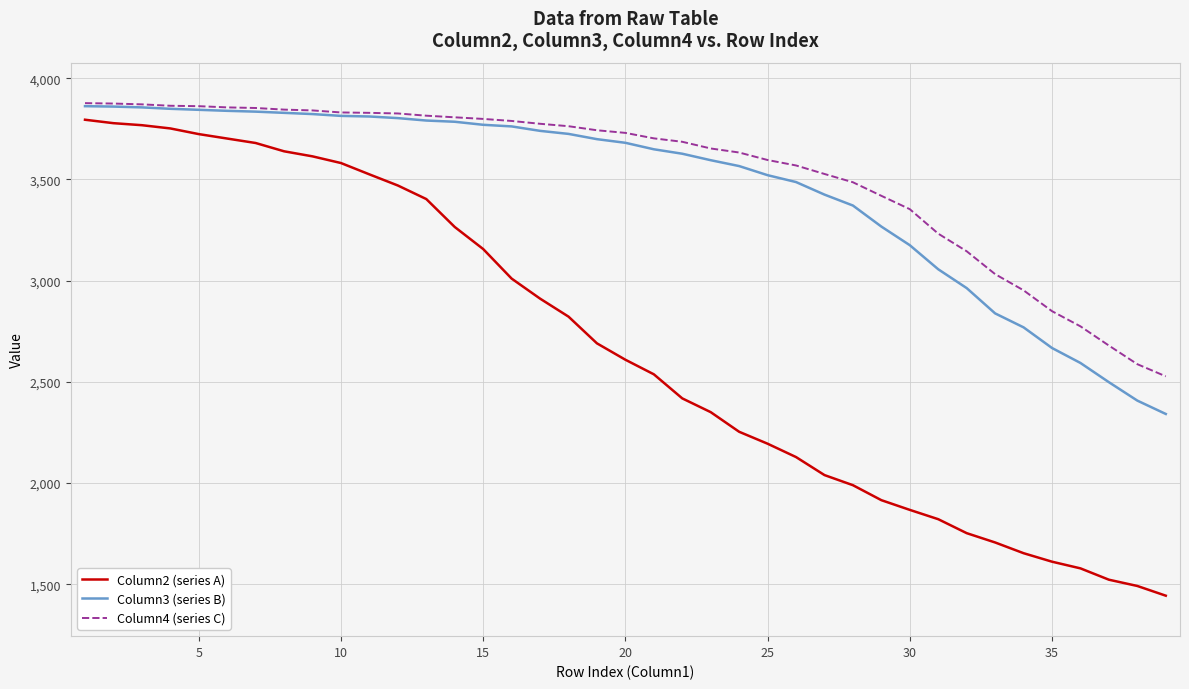

What is the highest value of the Column4 (series C) series?

3877